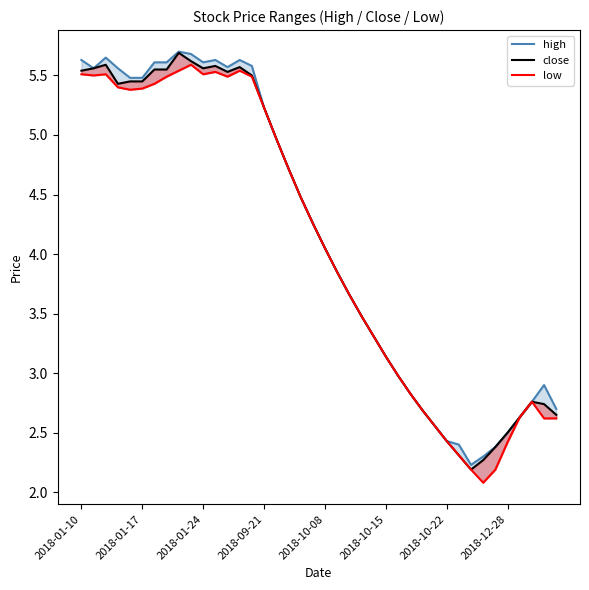

At which label does high reach its minimum?

32